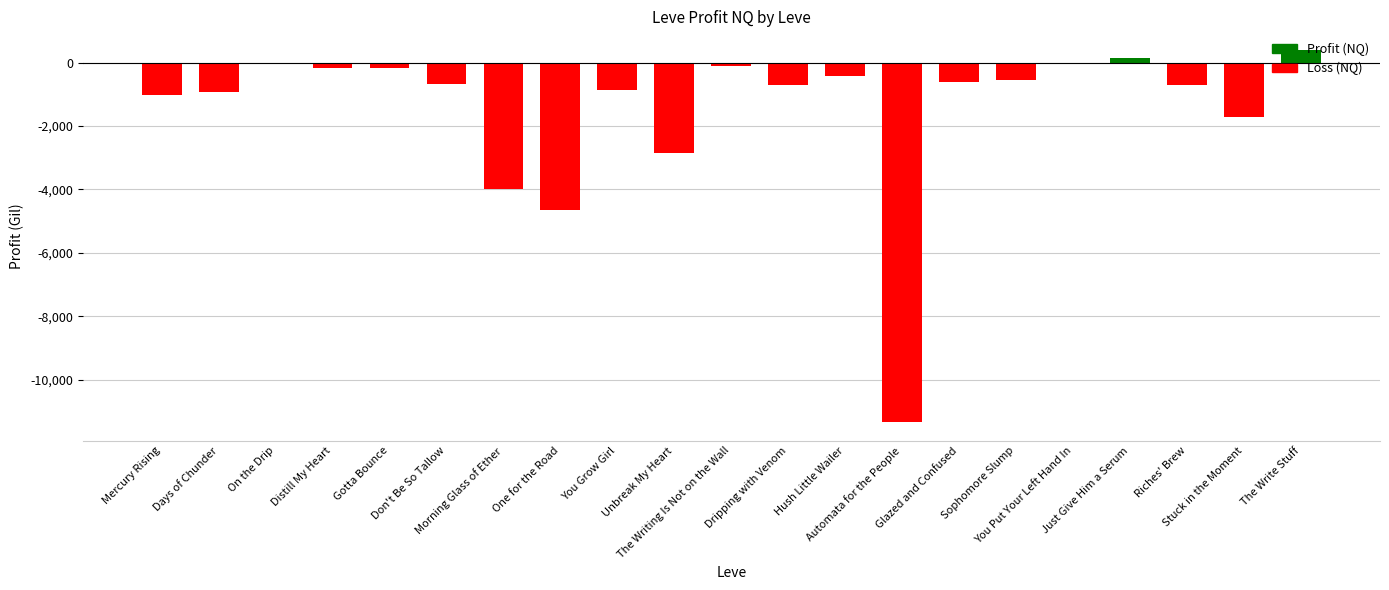

The chart shows a value of -427.0 at Hush Little Wailer. True or false?

True